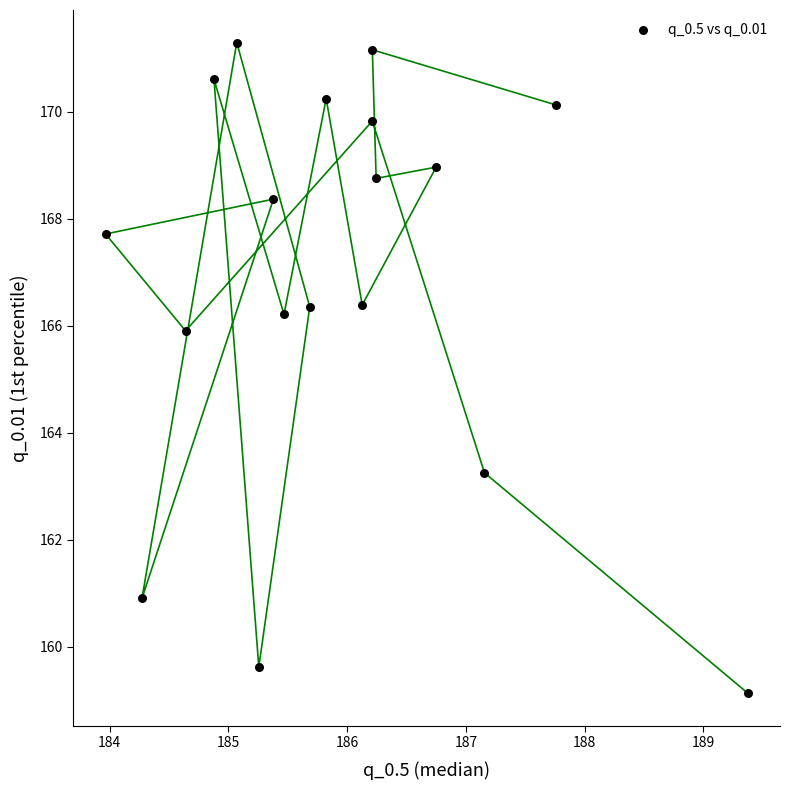

What Y value in the scatter plot is closest to 165?

165.9